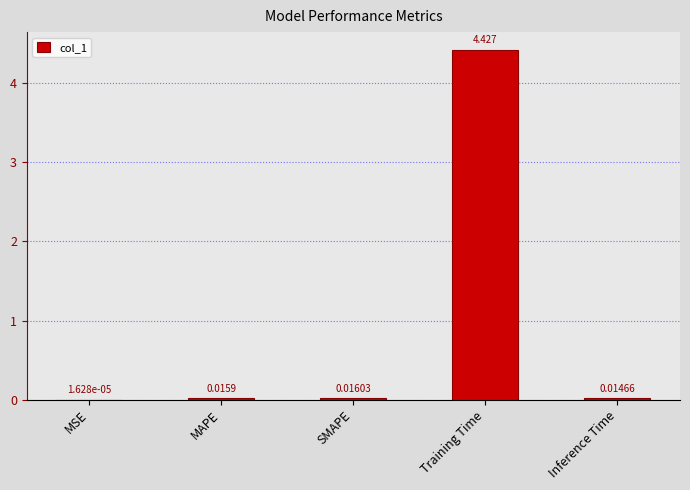

Count the number of data series in this chart.

1